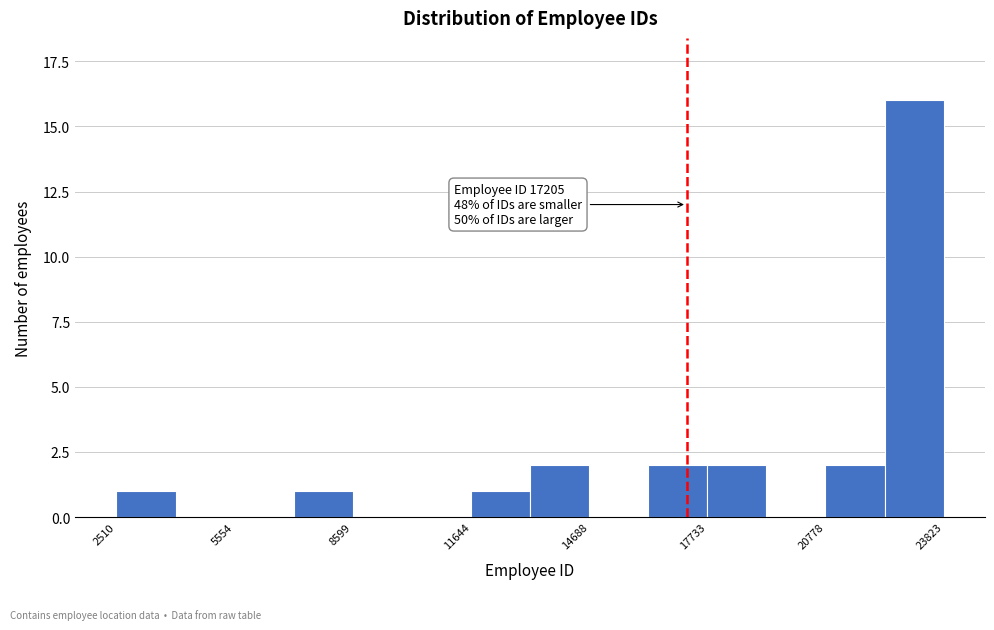

Around what value on the x-axis is the tallest bar? Give the approximate position of its centre, as read against the axis.

23000